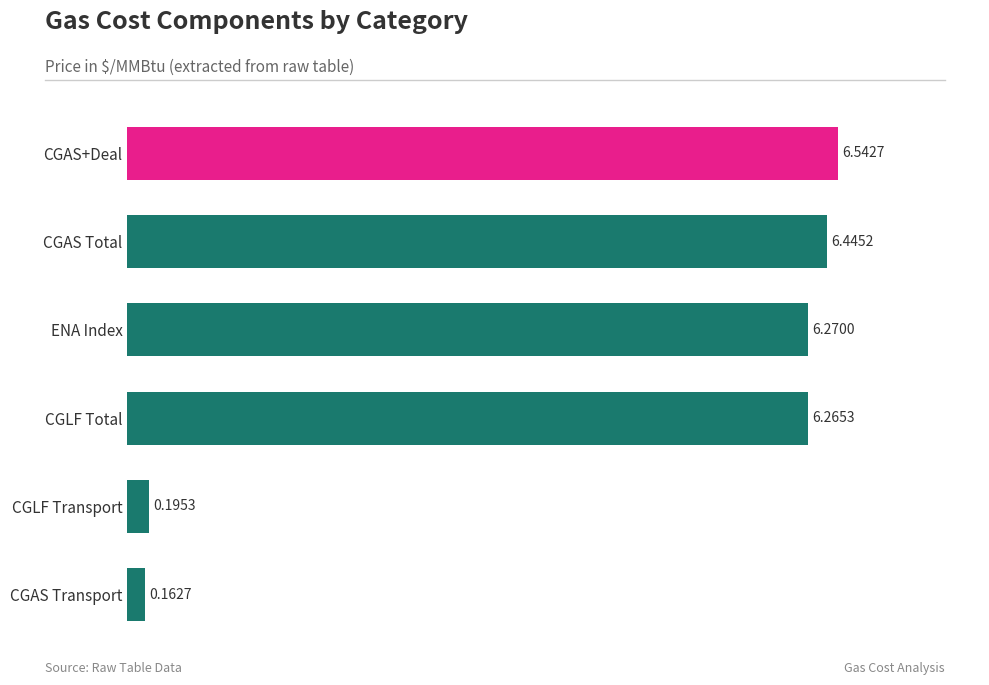

At which label is the value closest to 3?

CGLF Transport